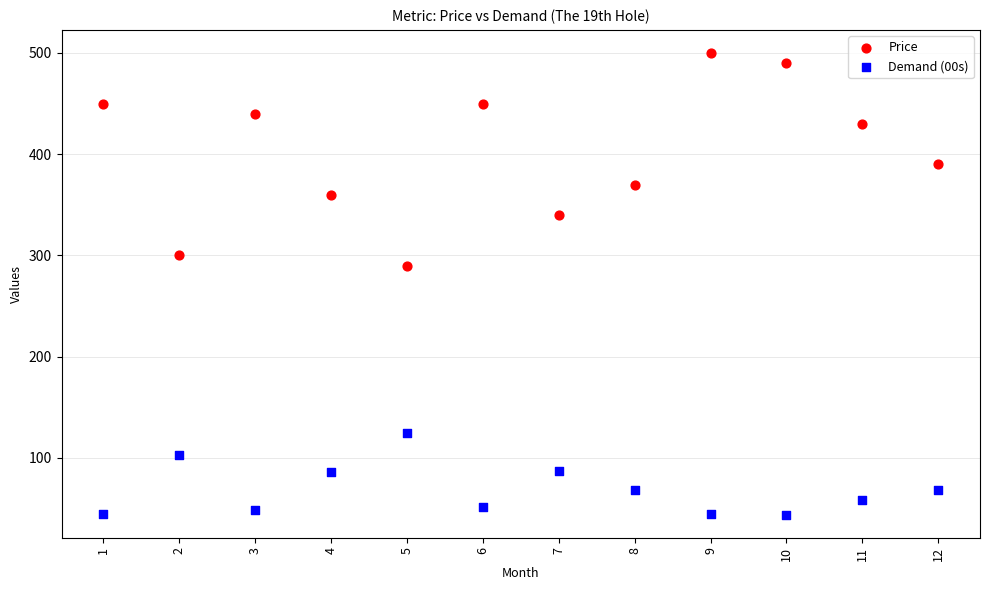

What are all the series names shown in the legend?

Price, Demand (00s)